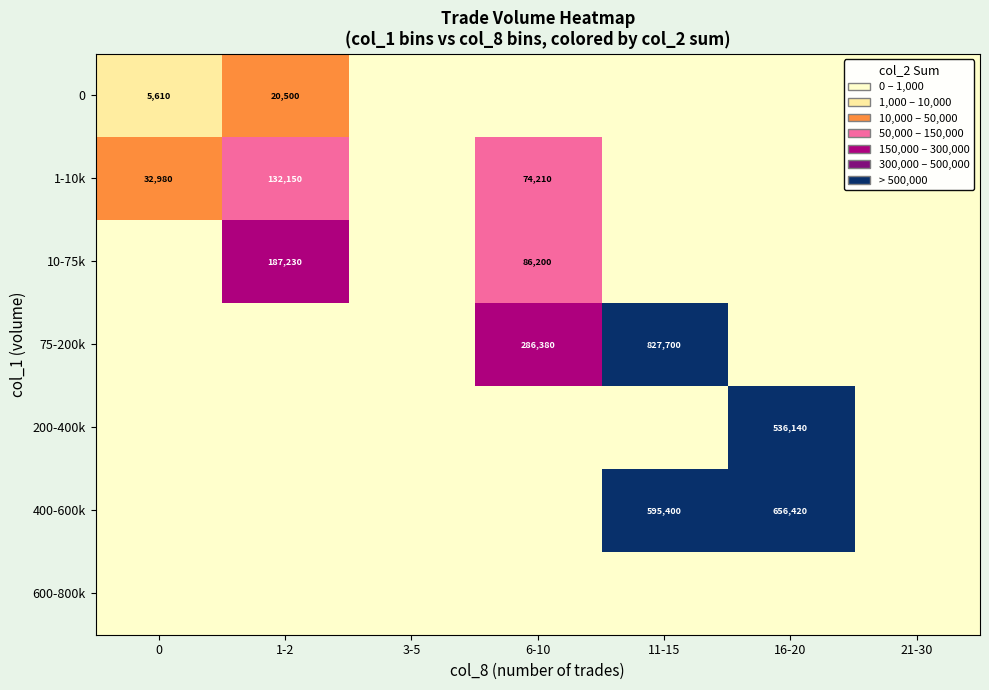

True or false: 75-200k has a value of 192564 at 6-10.

False